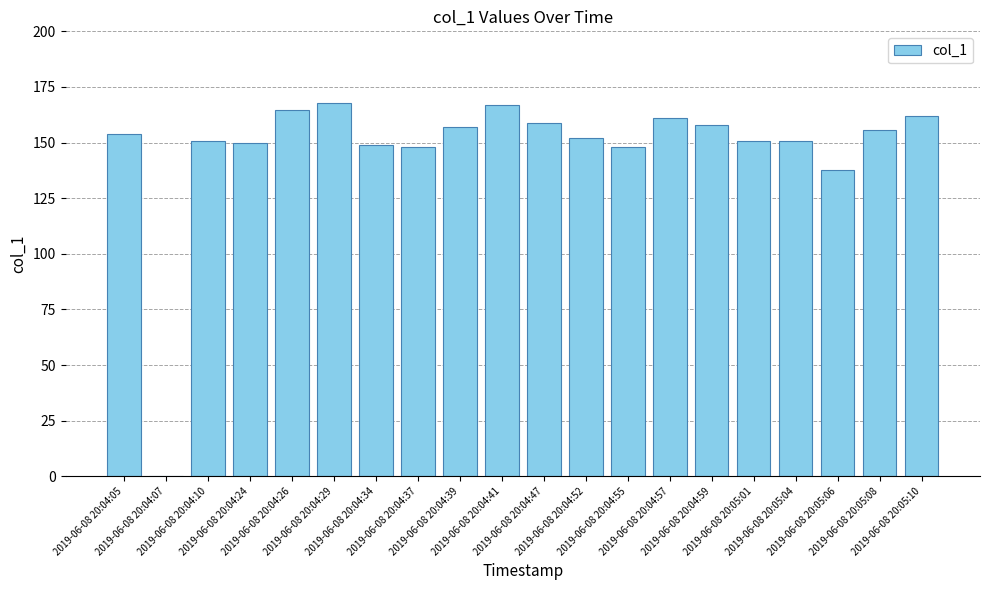

True or false: the data shows 150.8 at 2019-06-08 20:05:01.

True